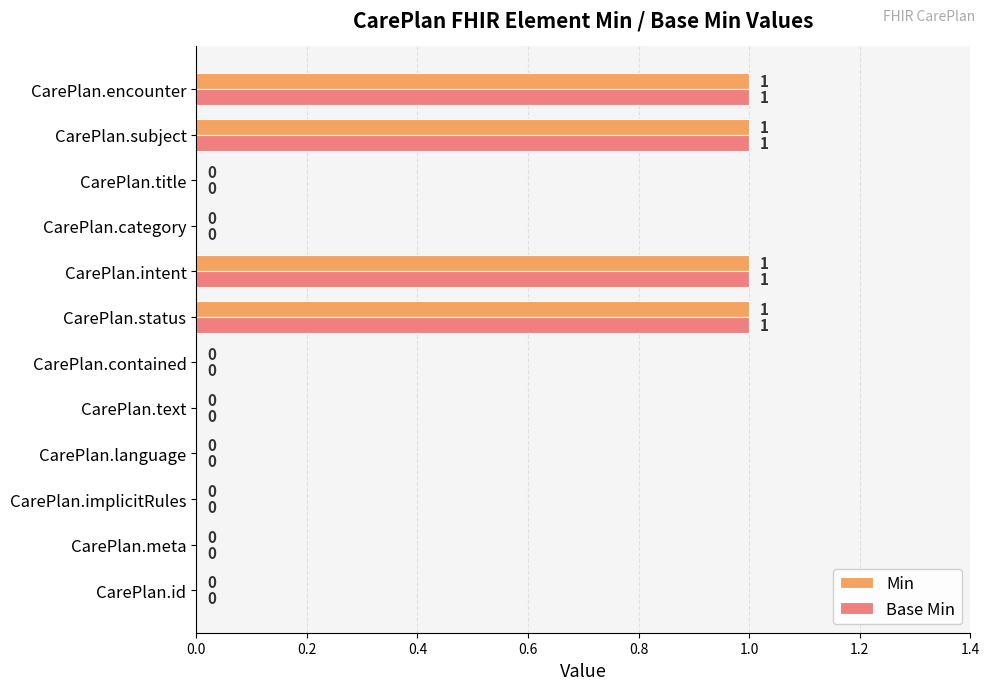

True or false: Base Min has a value of 1 at CarePlan.subject.

True